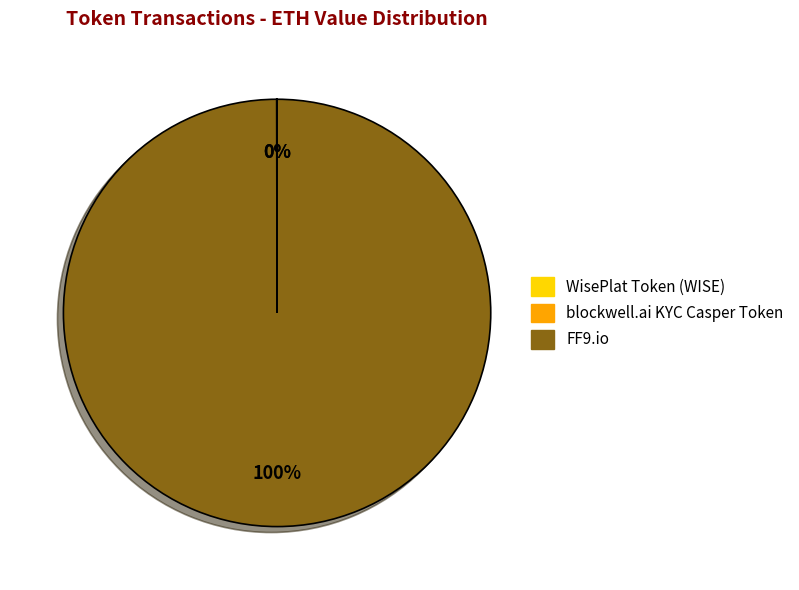

Is FF9.io the majority of the pie?

Yes